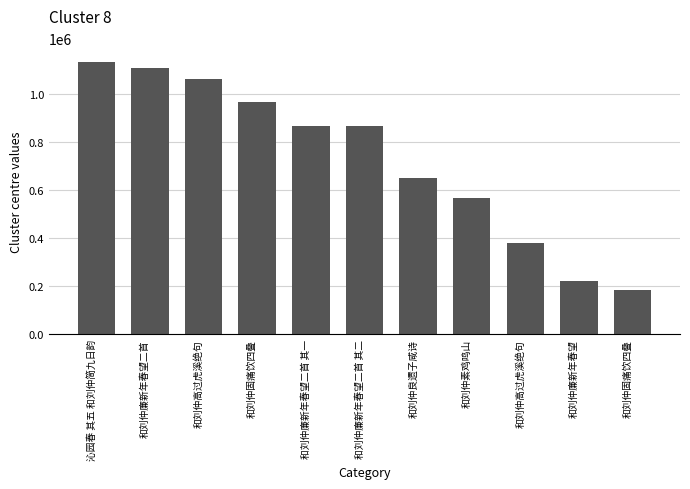

Reading right to left, list all the values displayed in this chart.

182472	221953	379724	568338	650567	866507	866508	966235	1061363	1107306	1132676